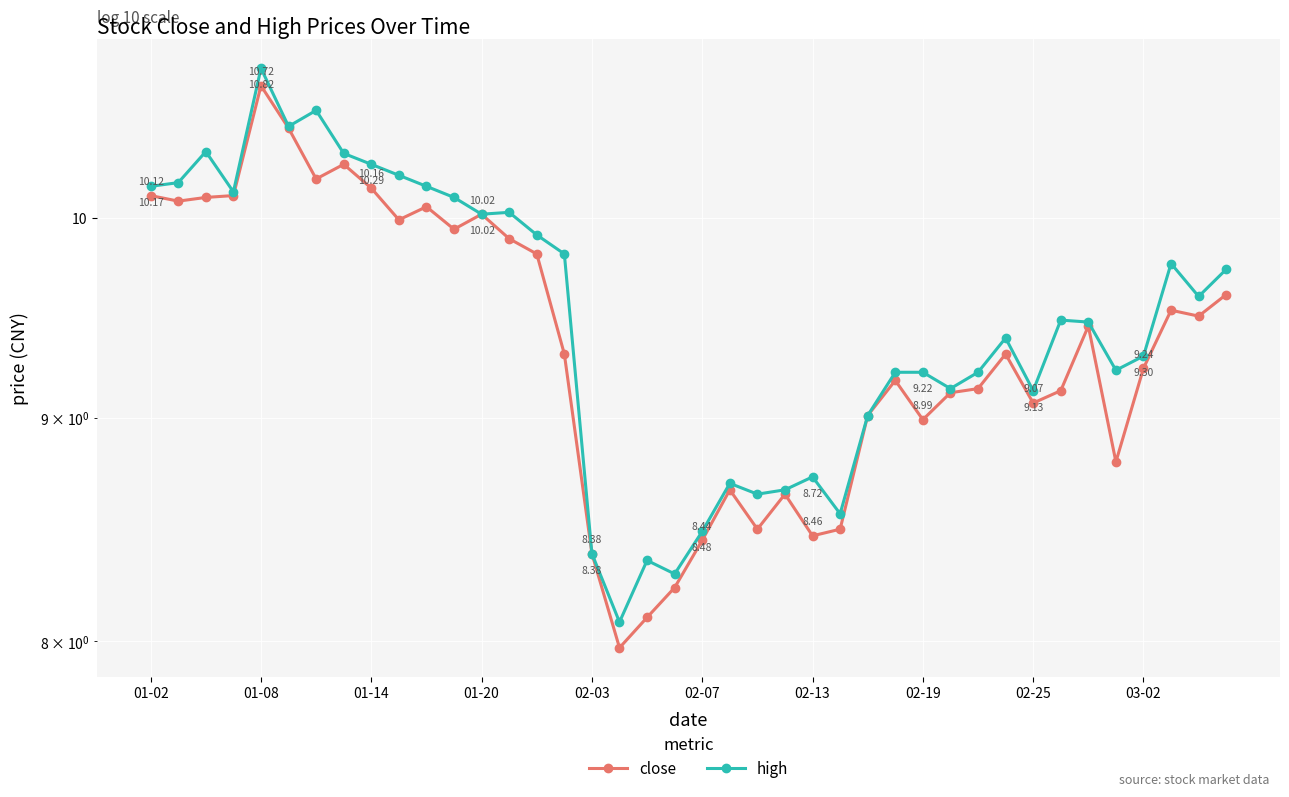

Reading right to left, transcribe all the data shown in this chart.

close: 9.6	9.5	9.5	9.2	8.8	9.4	9.1	9.1	9.3	9.1	9.1	9.0	9.2	9.0	8.5	8.5	8.6	8.5	8.7	8.4	8.2	8.1	8.0	8.4	9.3	9.8	9.9	10.0	9.9	10.1	10.0	10.2	10.3	10.2	10.5	10.7	10.1	10.1	10.1	10.1
high: 9.7	9.6	9.8	9.3	9.2	9.5	9.5	9.1	9.4	9.2	9.1	9.2	9.2	9.0	8.6	8.7	8.7	8.6	8.7	8.5	8.3	8.3	8.1	8.4	9.8	9.9	10.0	10.0	10.1	10.2	10.2	10.3	10.3	10.6	10.5	10.8	10.1	10.4	10.2	10.2